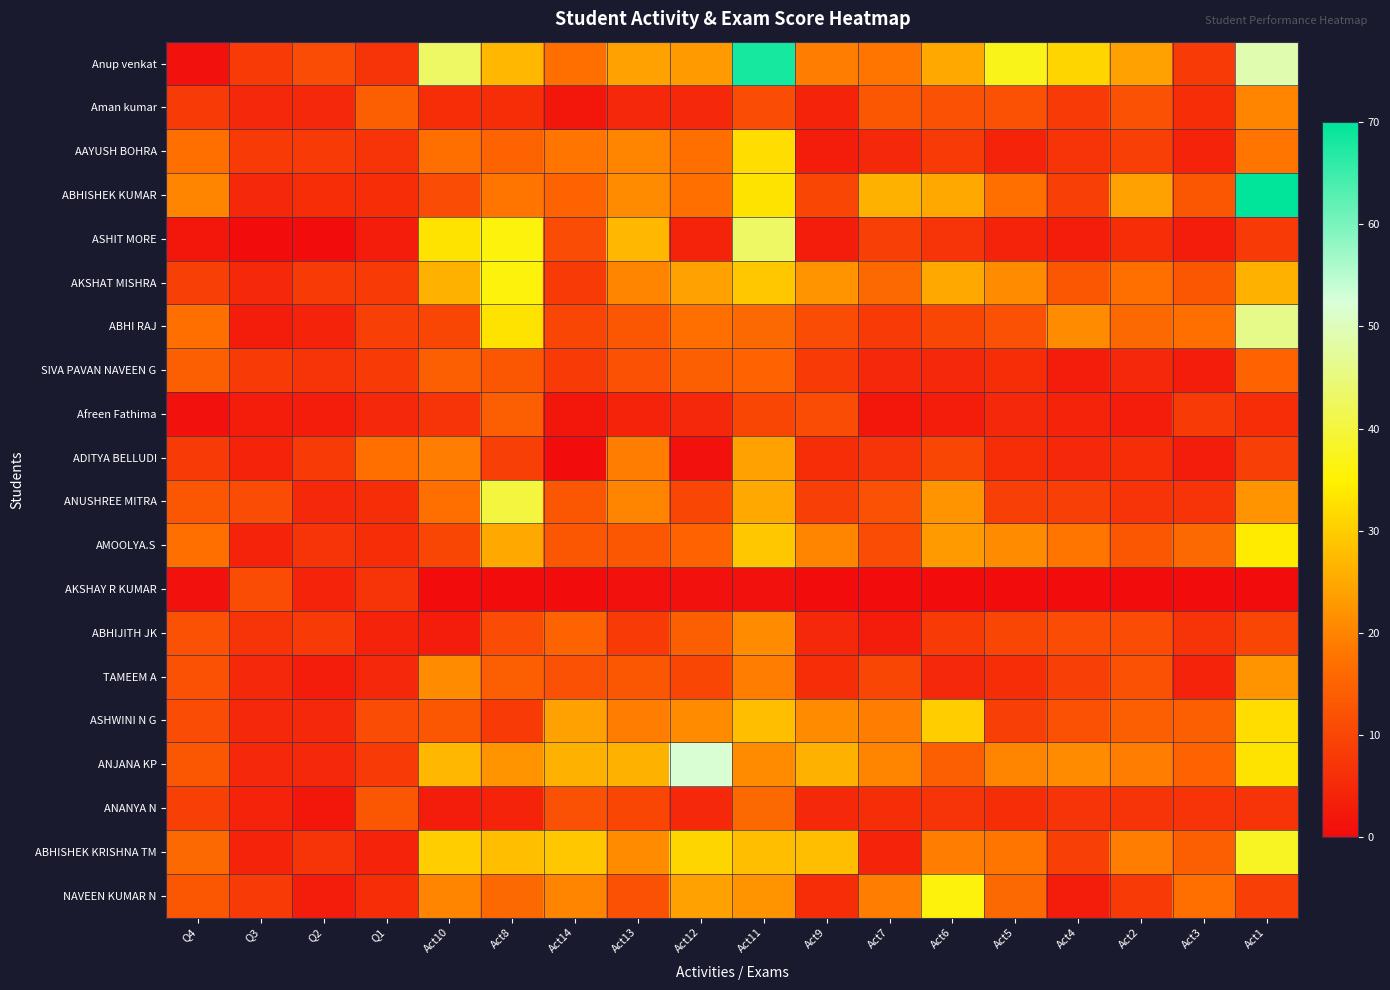

What is the difference between the highest and lowest values at Act7?

26